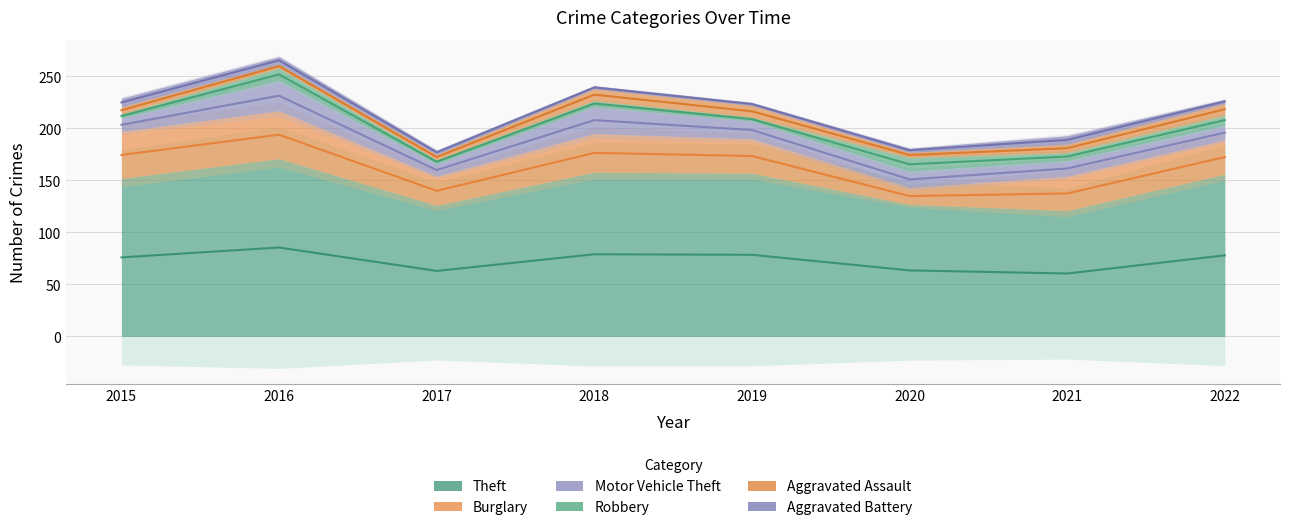

Where is the first local maximum for Robbery?

2016